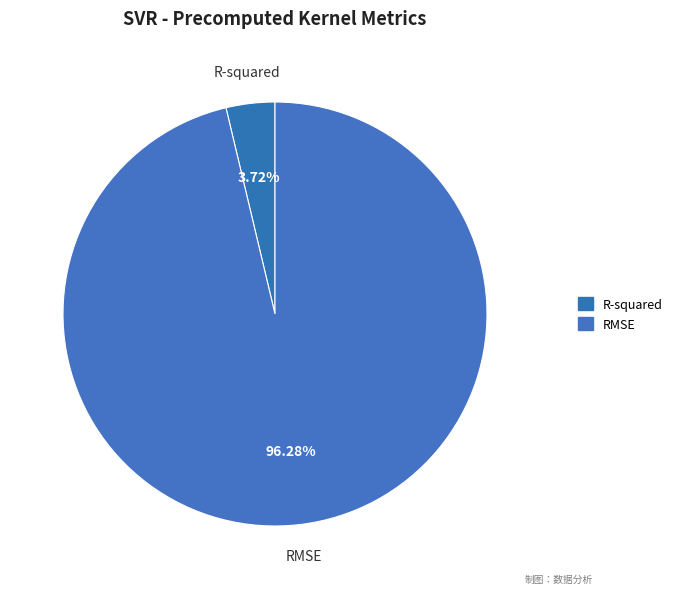

How many slices are in this pie chart?

2